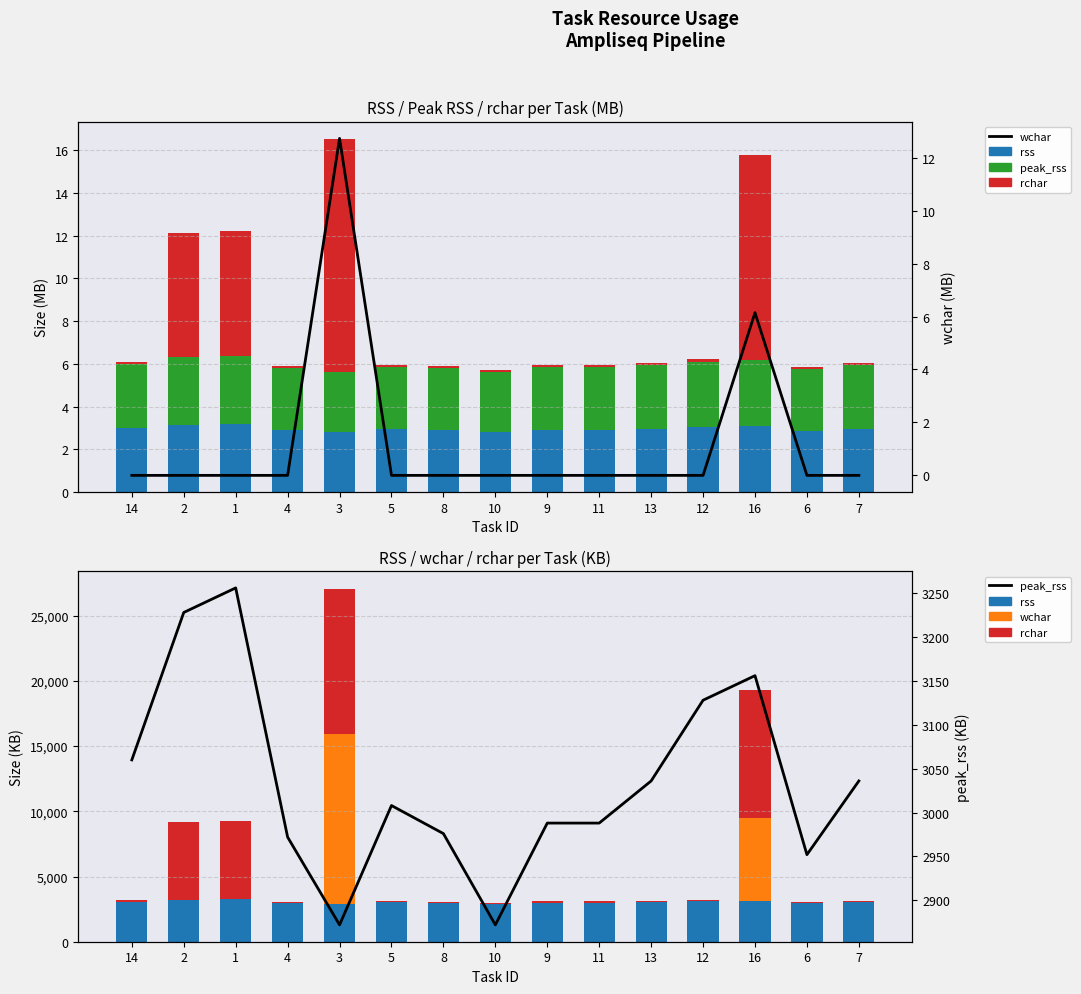

How many groups of bars are there?

15